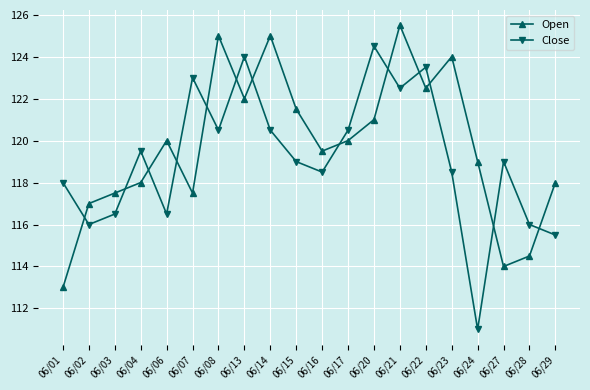

What is the value of the Close point at the 13th from the left?

124.5